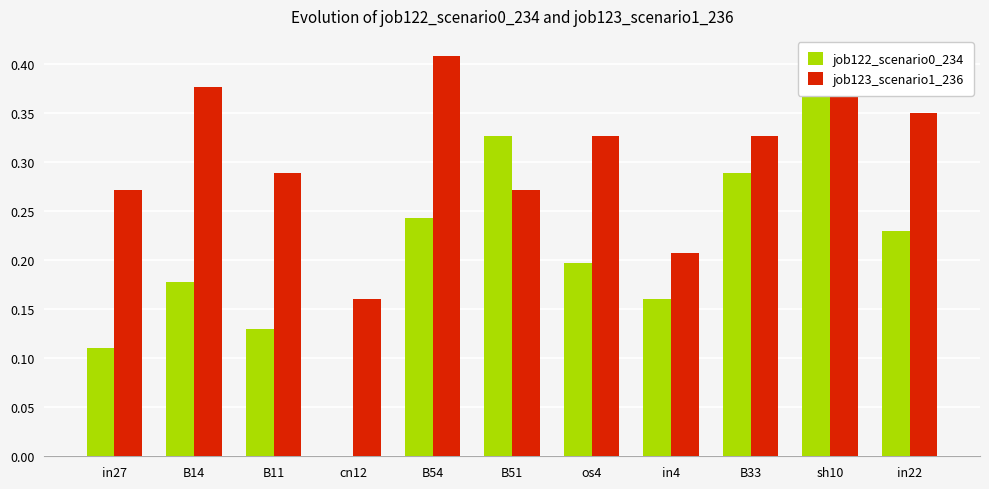

Which series changed the most between B54 and in4?

job123_scenario1_236